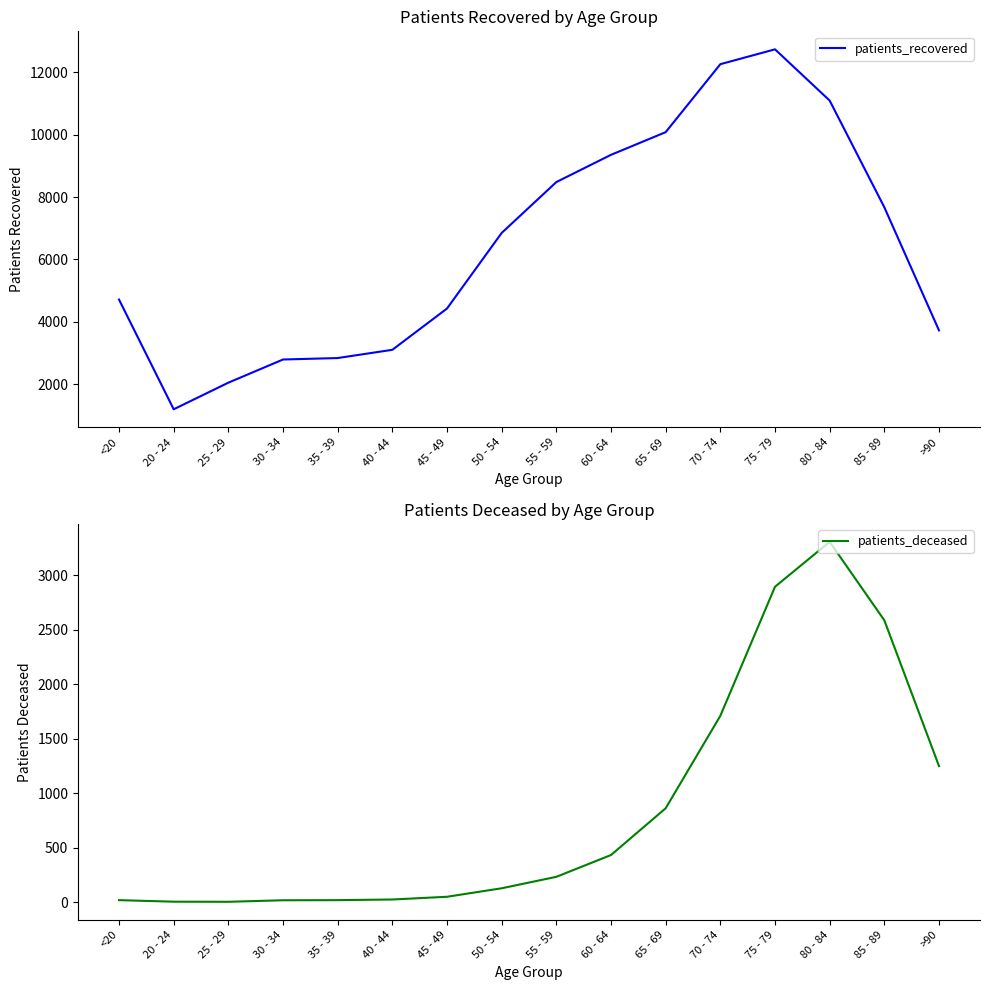

True or false: patients_deceased and patients_recovered intersect in this chart.

False